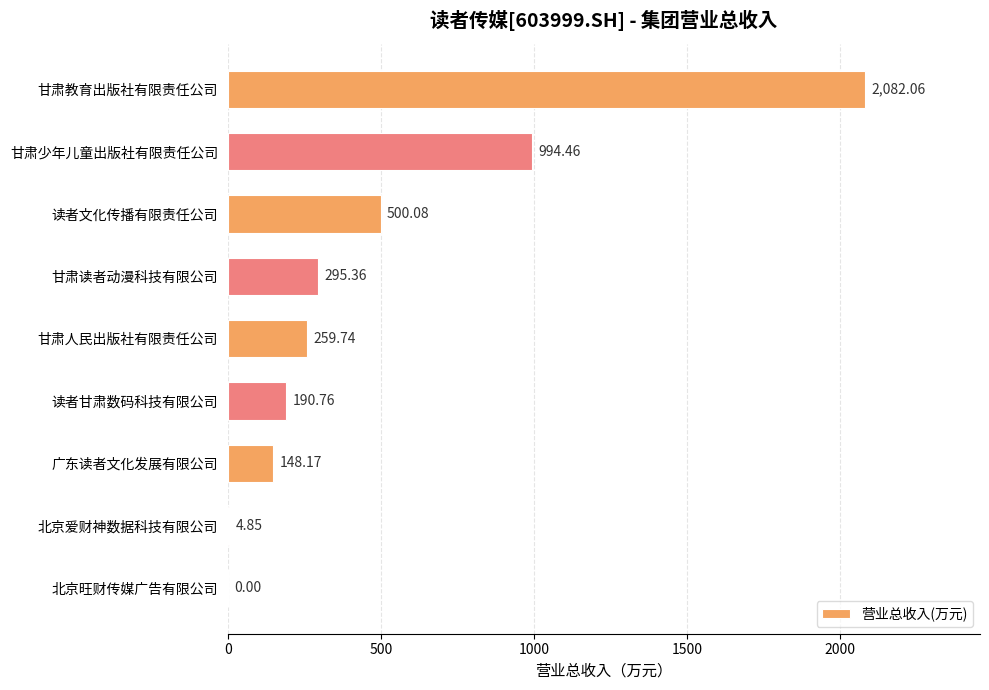

What is the sum of the values at 甘肃教育出版社有限责任公司 and 北京爱财神数据科技有限公司?

2086.9